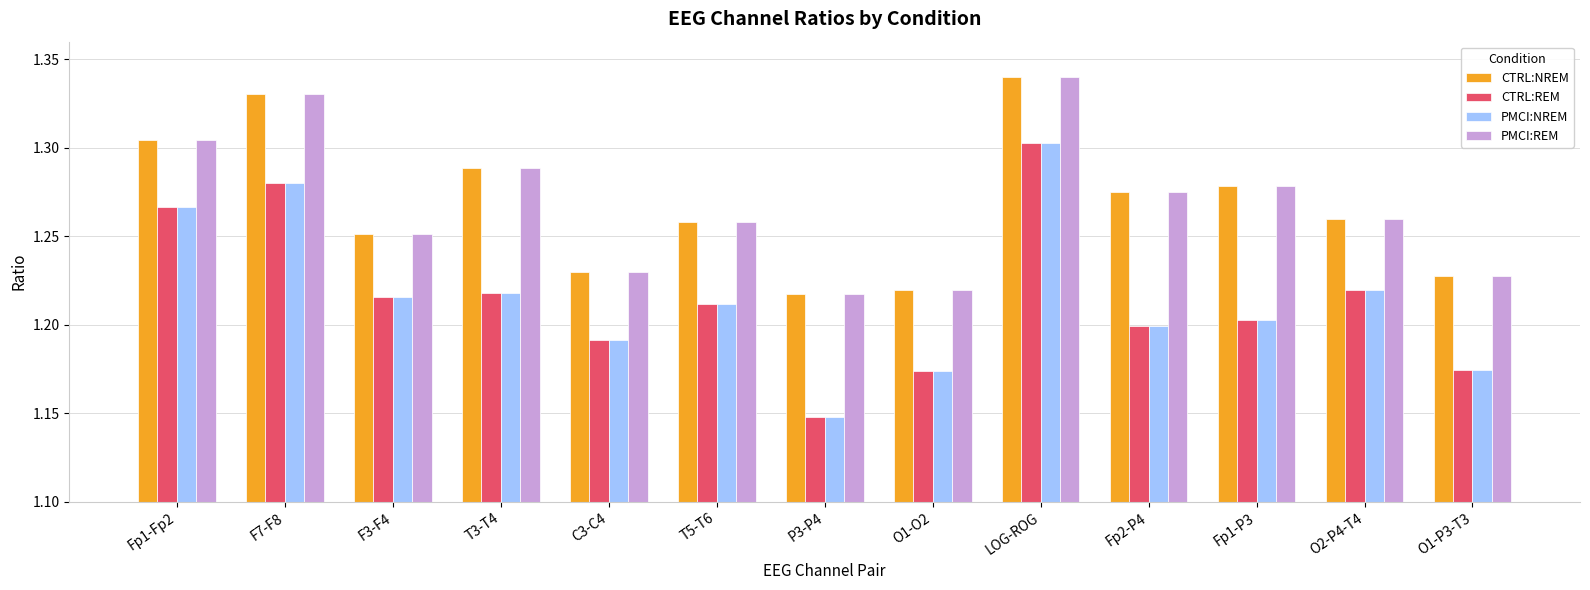

What position from the left is T3-T4?

4